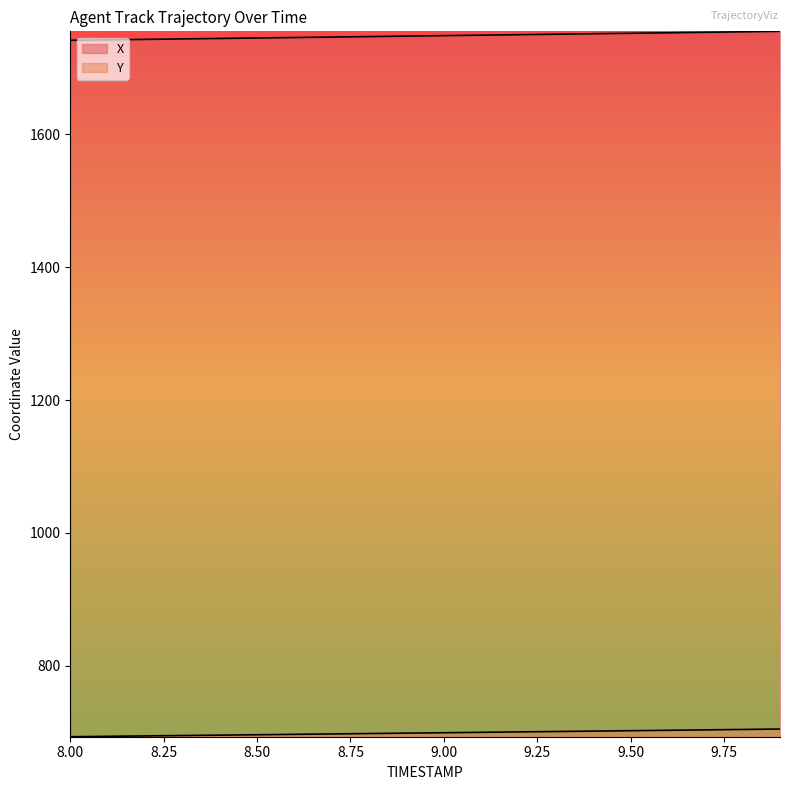

How many lines are shown in the chart?

2